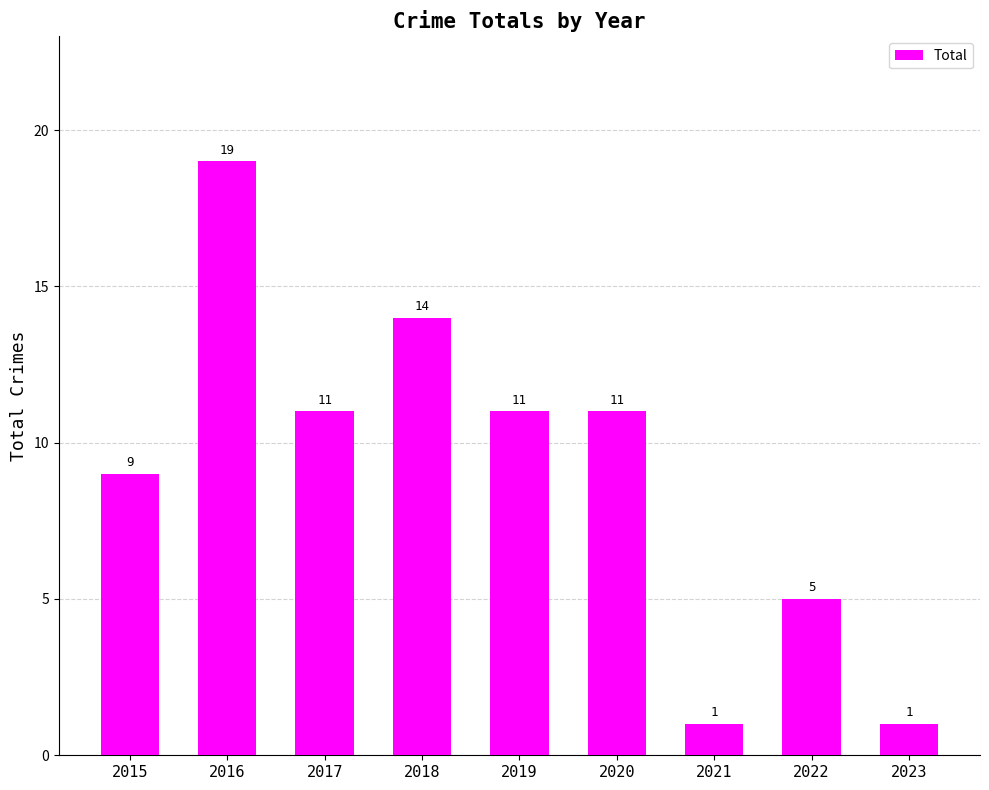

What is the difference between the values at 2021 and 2018?

13